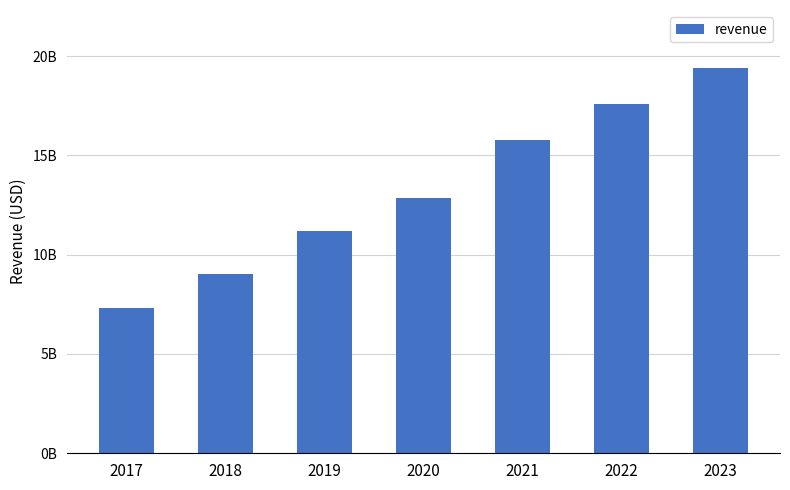

Does the chart contain any negative values?

No